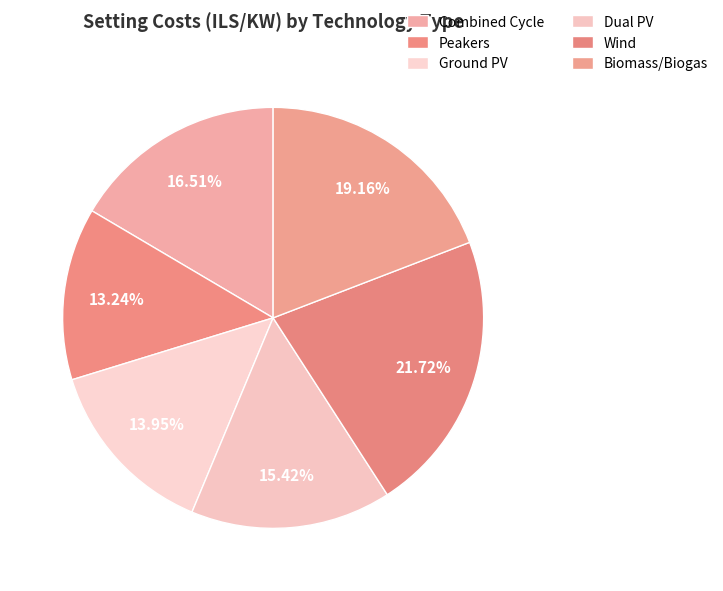

Is Wind the majority of the pie?

No